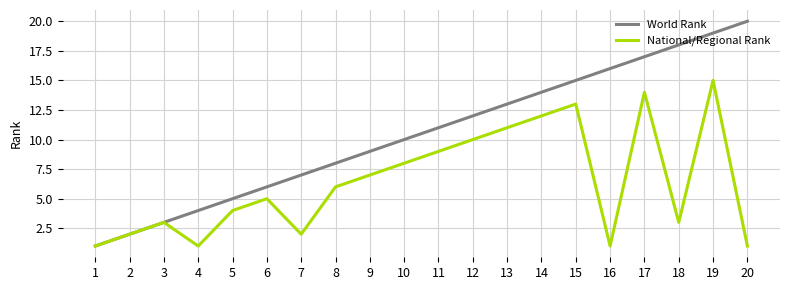

What is the total value across all series at 18?

21